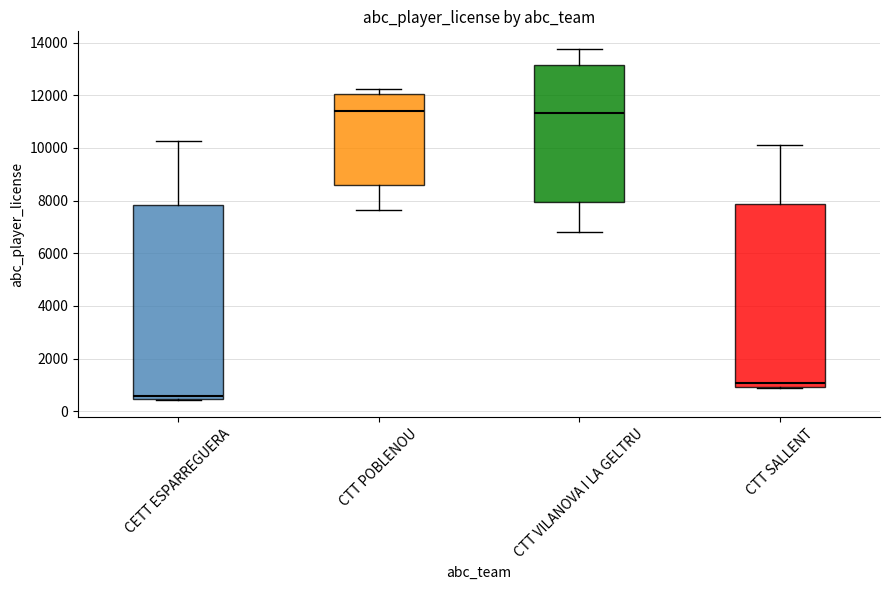

Which box is the tallest, from its lower edge to its upper edge?

CETT ESPARREGUERA